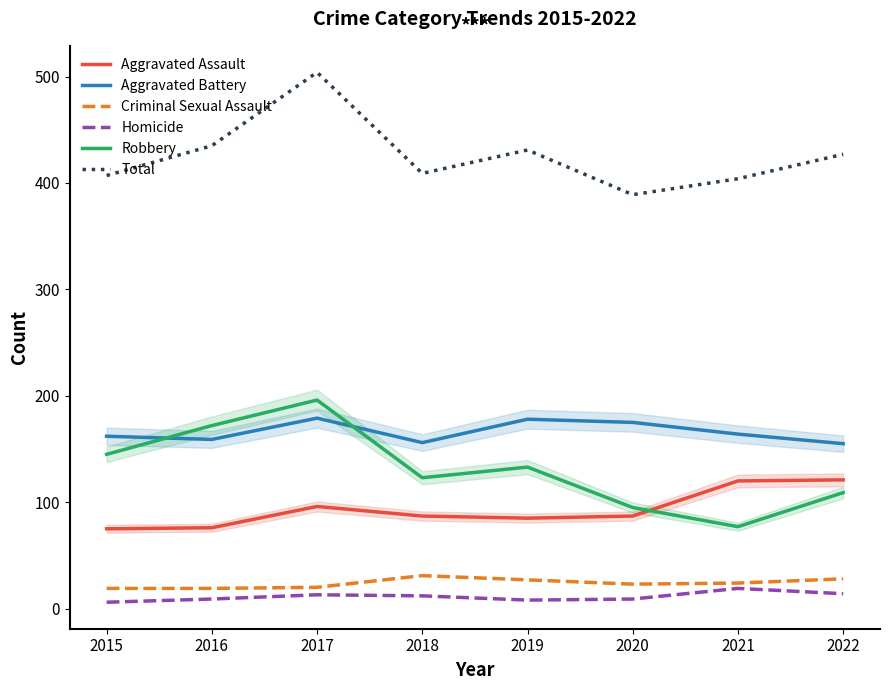

What is the sum of the Total values at 2017 and 2020?

893